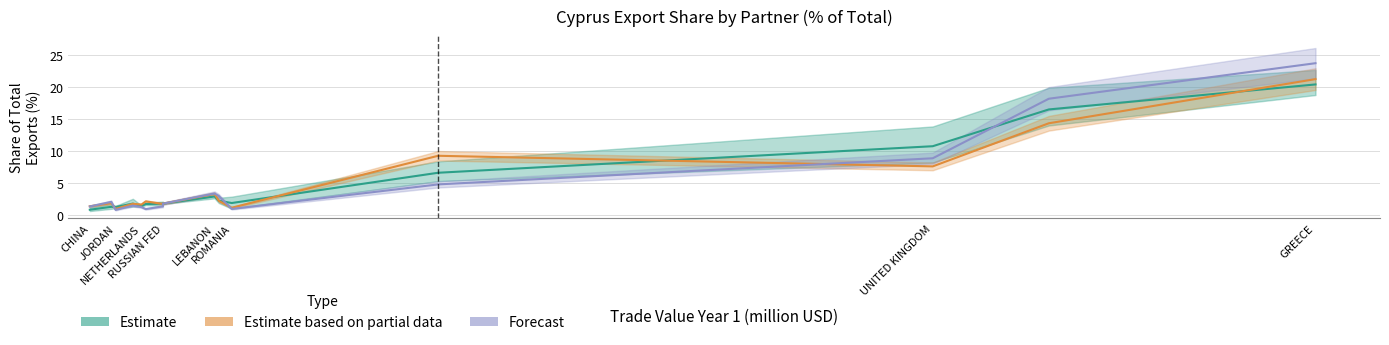

The value of Estimate based on partial data at RUSSIAN FED is 0.4. True or false?

False